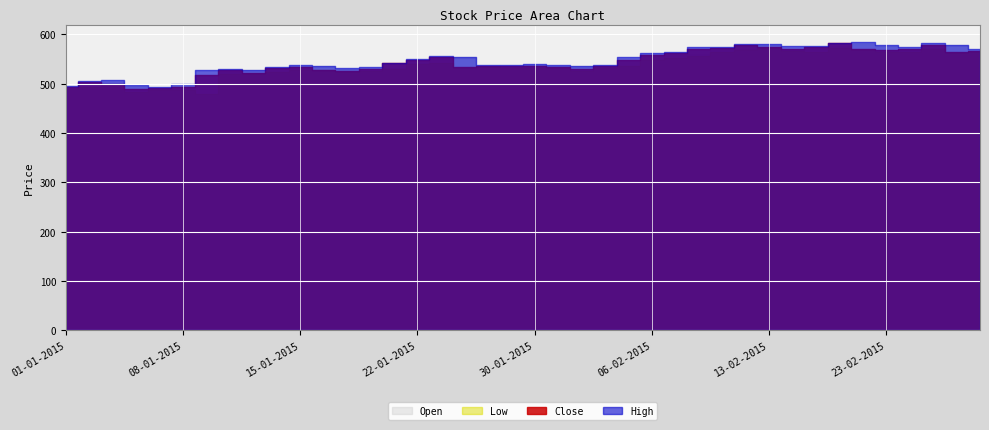

List the series in order of their peak value, highest first.

High, Close, Open, Low